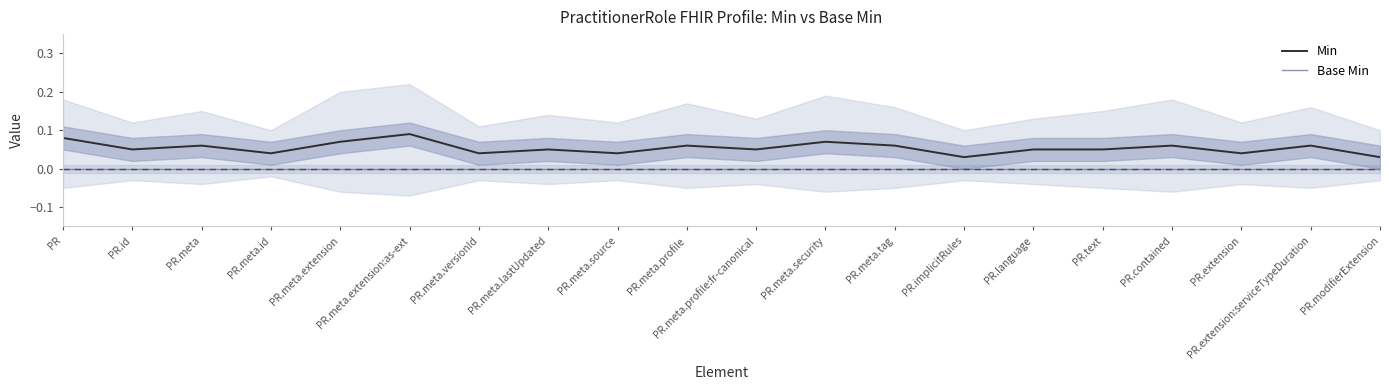

Reading left to right, list all the values displayed in this chart.

Min: PR=0.1	PR.id=0.1	PR.meta=0.1	PR.meta.id=0.0	PR.meta.extension=0.1	PR.meta.extension:as-ext=0.1	PR.meta.versionId=0.0	PR.meta.lastUpdated=0.1	PR.meta.source=0.0	PR.meta.profile=0.1	PR.meta.profile:fr-canonical=0.1	PR.meta.security=0.1	PR.meta.tag=0.1	PR.implicitRules=0.0	PR.language=0.1	PR.text=0.1	PR.contained=0.1	PR.extension=0.0	PR.extension:serviceTypeDuration=0.1	PR.modifierExtension=0.0
Base Min: PR=0.0	PR.id=0.0	PR.meta=0.0	PR.meta.id=0.0	PR.meta.extension=0.0	PR.meta.extension:as-ext=0.0	PR.meta.versionId=0.0	PR.meta.lastUpdated=0.0	PR.meta.source=0.0	PR.meta.profile=0.0	PR.meta.profile:fr-canonical=0.0	PR.meta.security=0.0	PR.meta.tag=0.0	PR.implicitRules=0.0	PR.language=0.0	PR.text=0.0	PR.contained=0.0	PR.extension=0.0	PR.extension:serviceTypeDuration=0.0	PR.modifierExtension=0.0